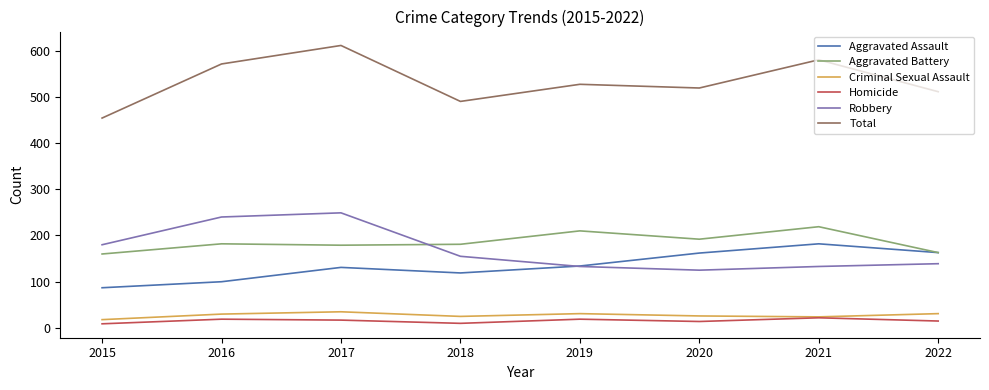

Rank the series at 2016 from lowest to highest value.

Homicide, Criminal Sexual Assault, Aggravated Assault, Aggravated Battery, Robbery, Total